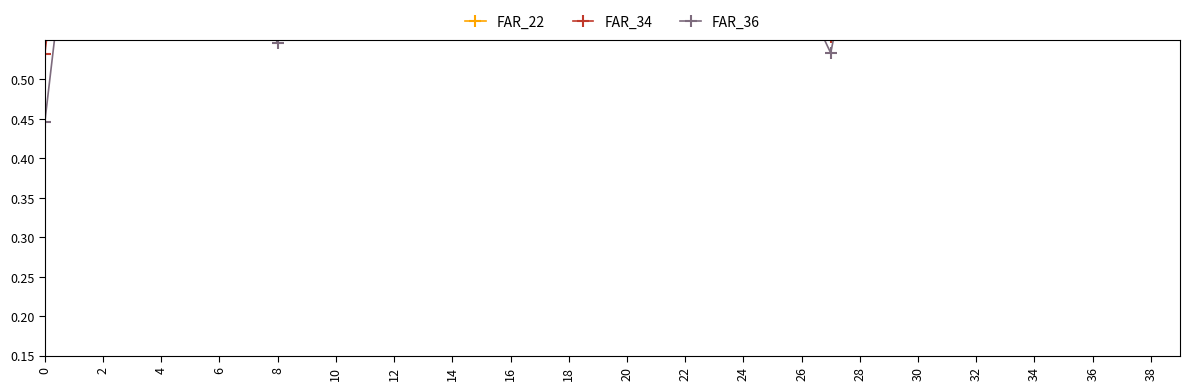

Rank the series by their maximum value, from highest to lowest.

FAR_22, FAR_34, FAR_36